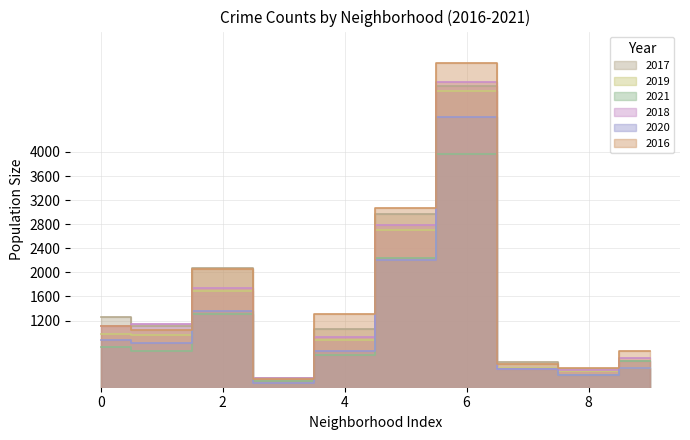

What is the greatest value displayed?

5481